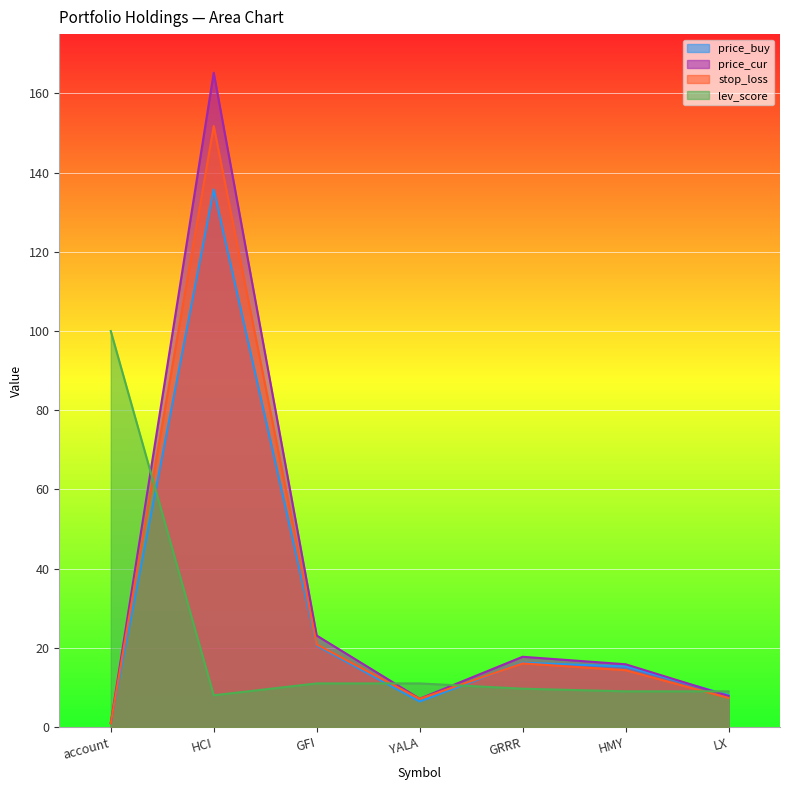

Which series has the largest total across all categories?

price_cur